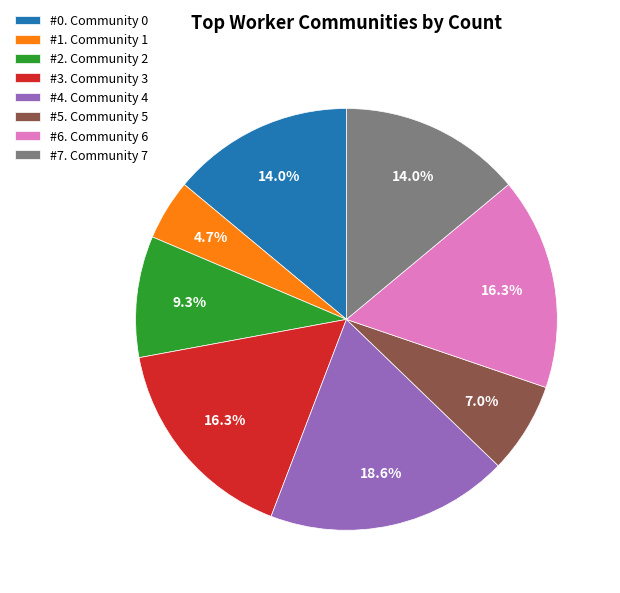

How many slices are in this pie chart?

8